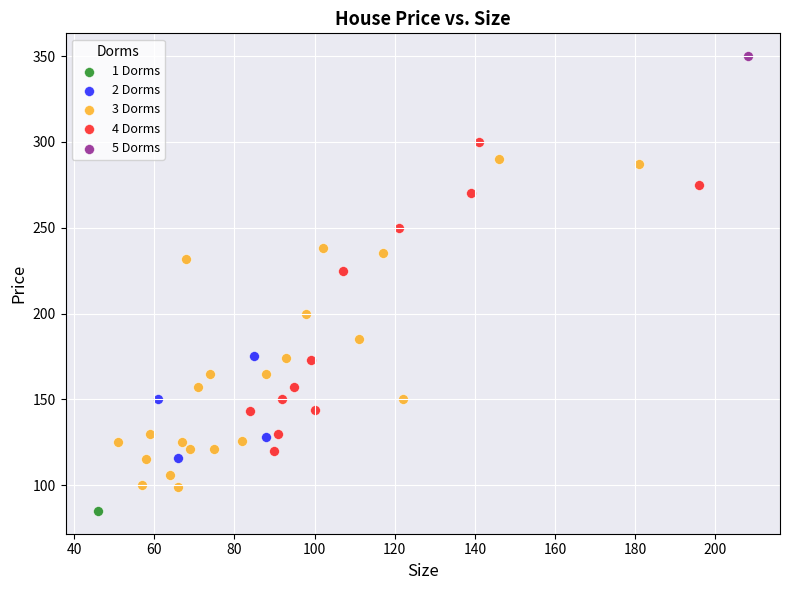

Which series reaches the maximum Y coordinate?

5 Dorms